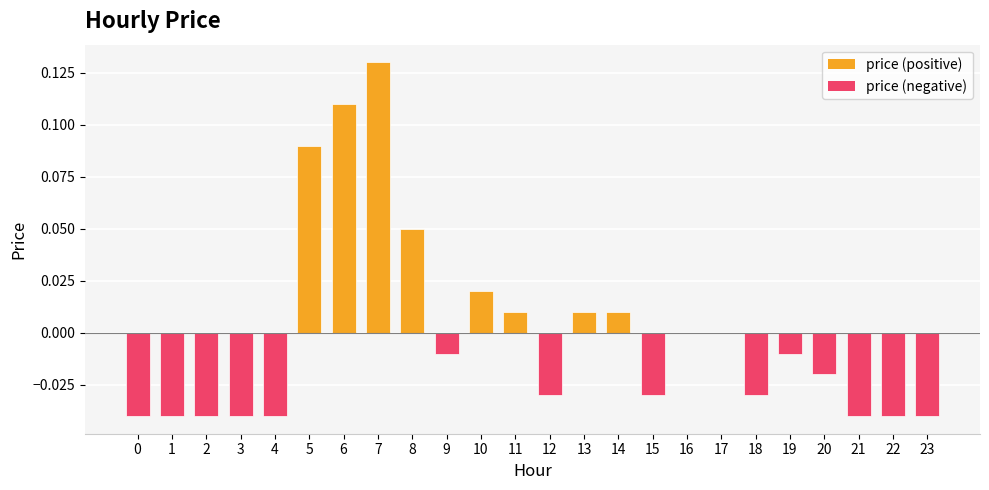

Count the number of data series in this chart.

1